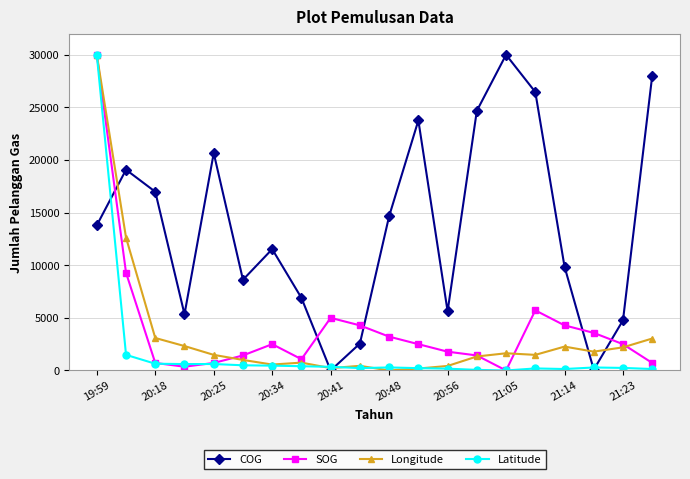

How many interior local peaks does the COG series have?

5